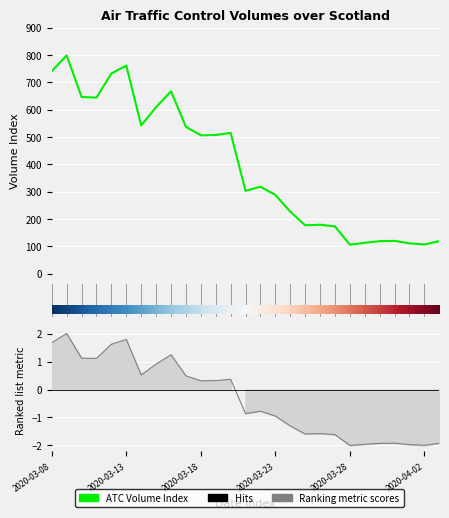

How many lines are shown in the chart?

1